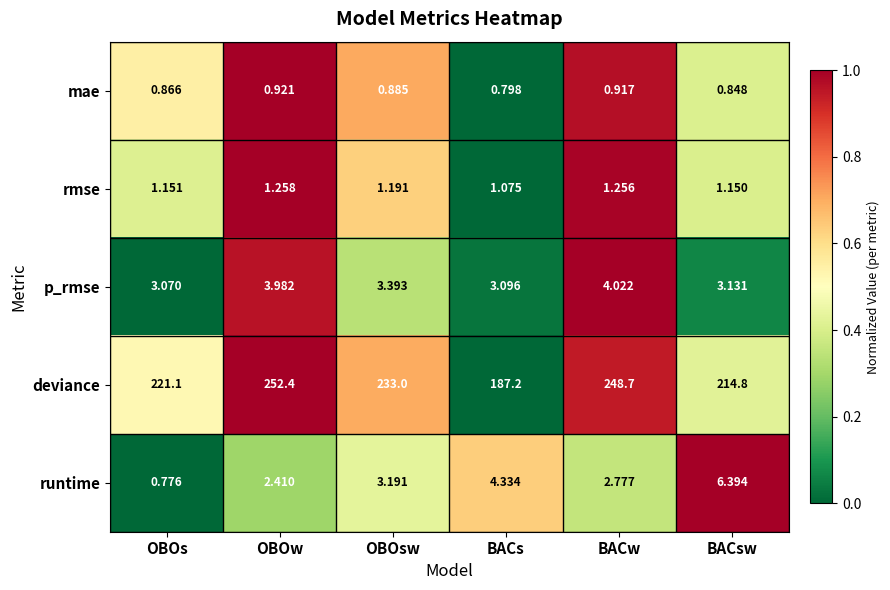

At which category is the sum across all series the highest?

OBOw